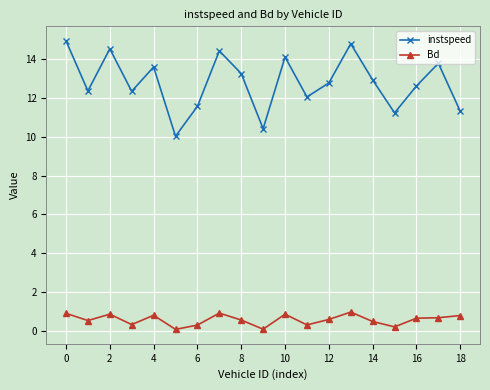

Which series has the largest range (max minus min)?

instspeed